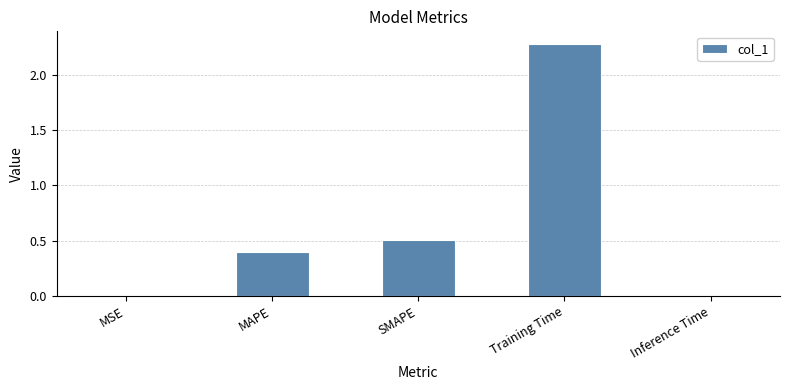

The value at SMAPE is 0.8. True or false?

False